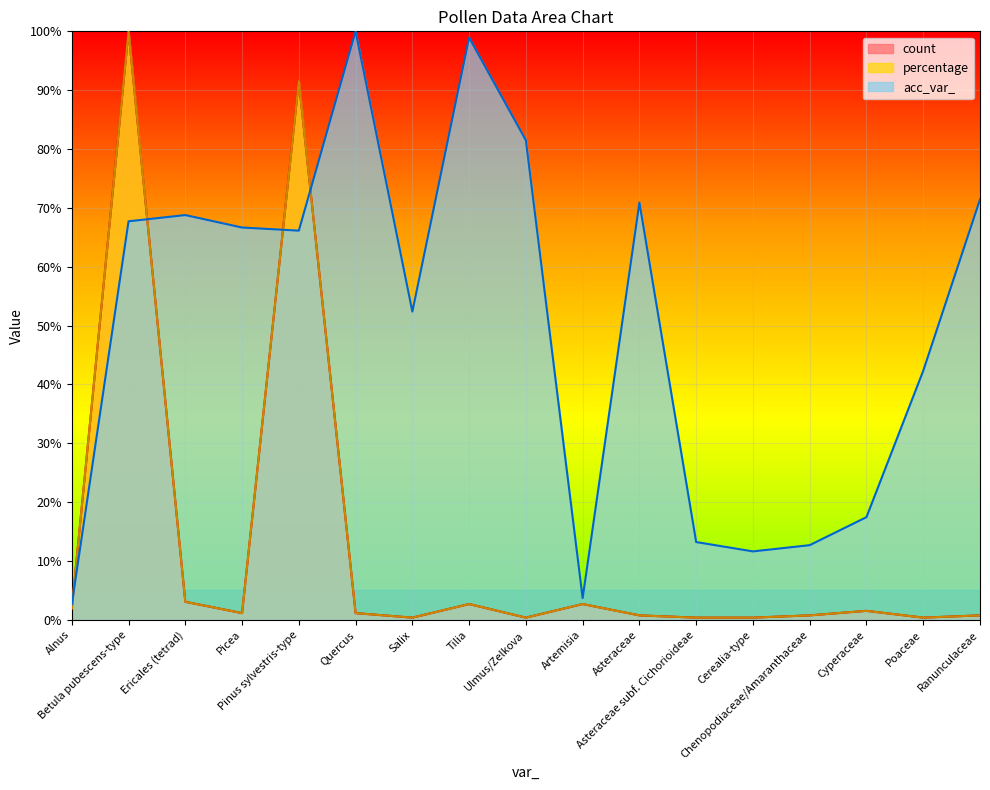

What position from the left is Cerealia-type?

13